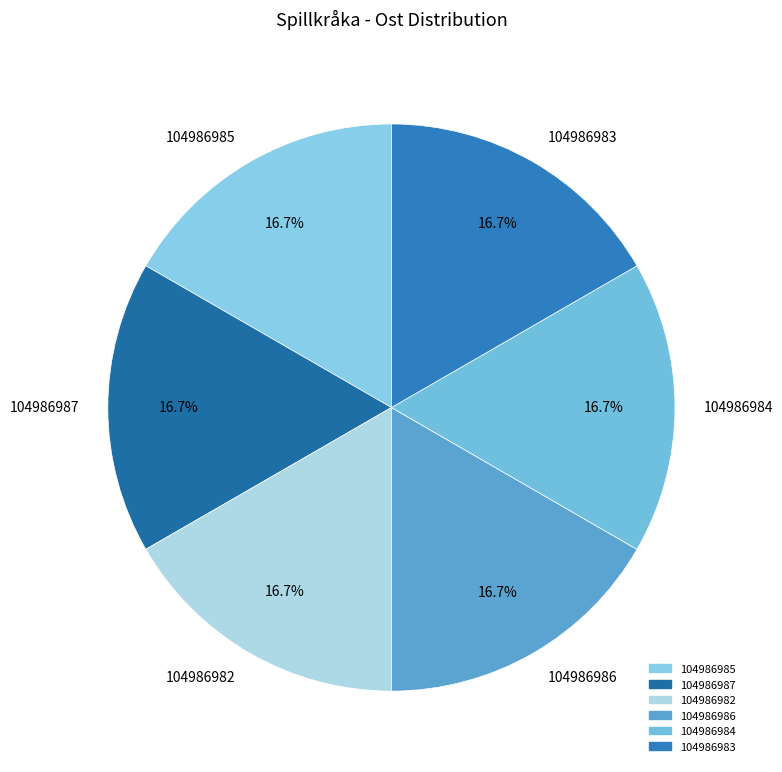

Count the number of slices in the pie.

6